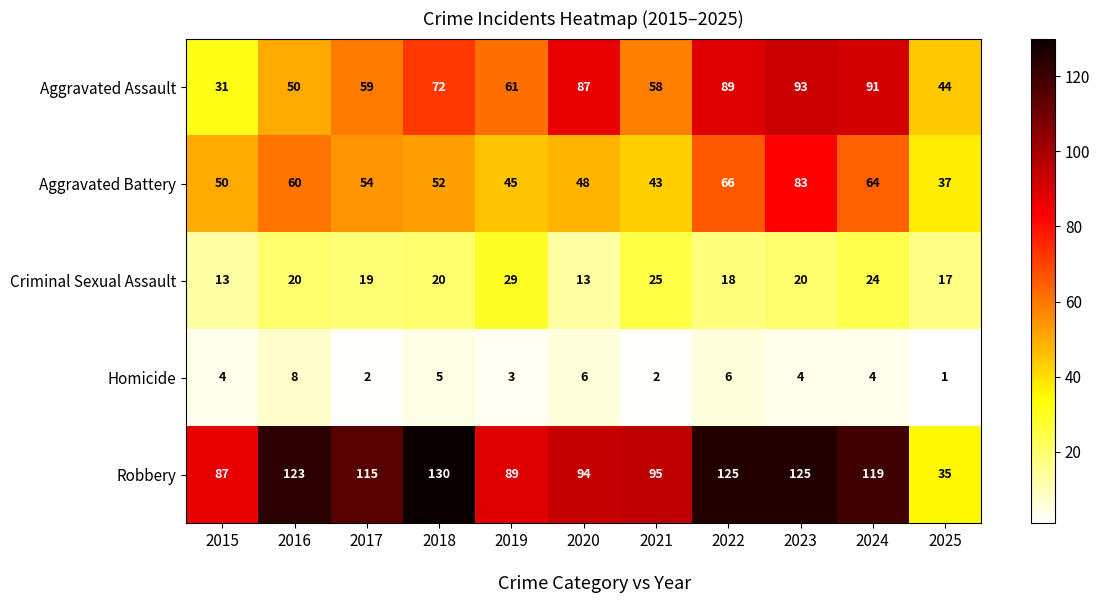

What is the total value across all series at 2017?

249